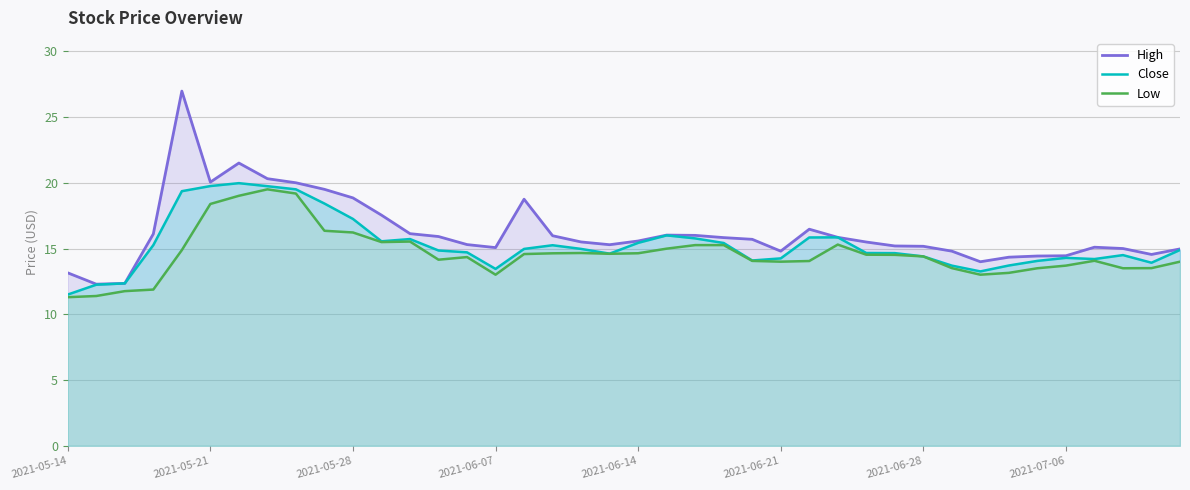

How many categories are shown in the chart?

40